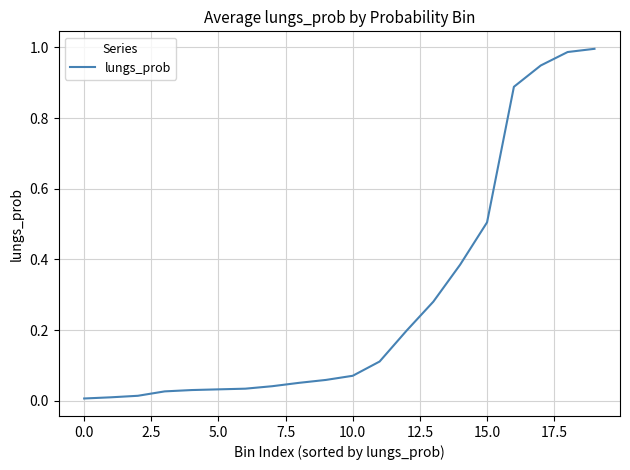

What is the label of the 1st point from the right?

19